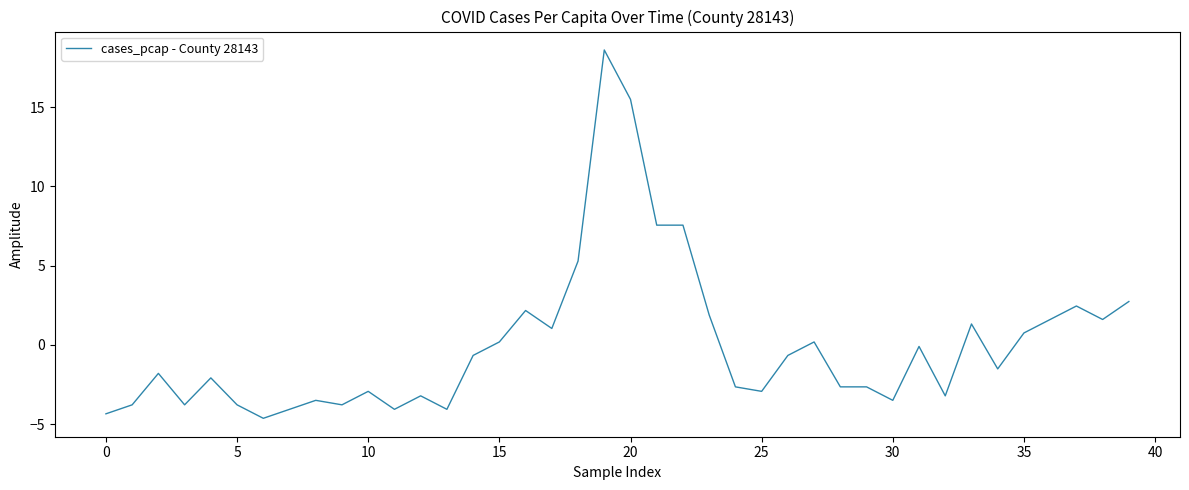

How many lines are shown in the chart?

1